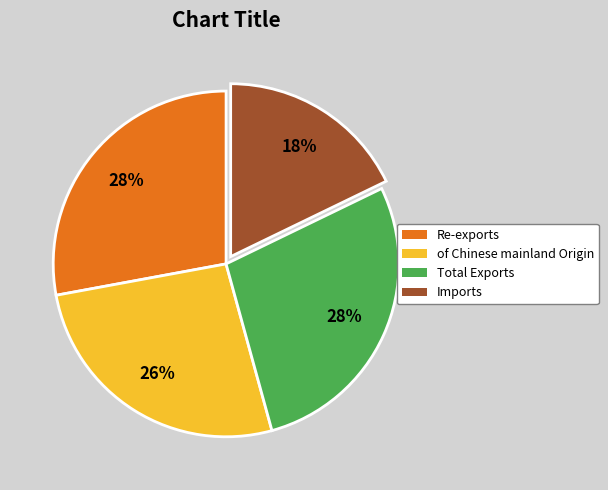

To the nearest percent, what portion does Re-exports represent?

28%